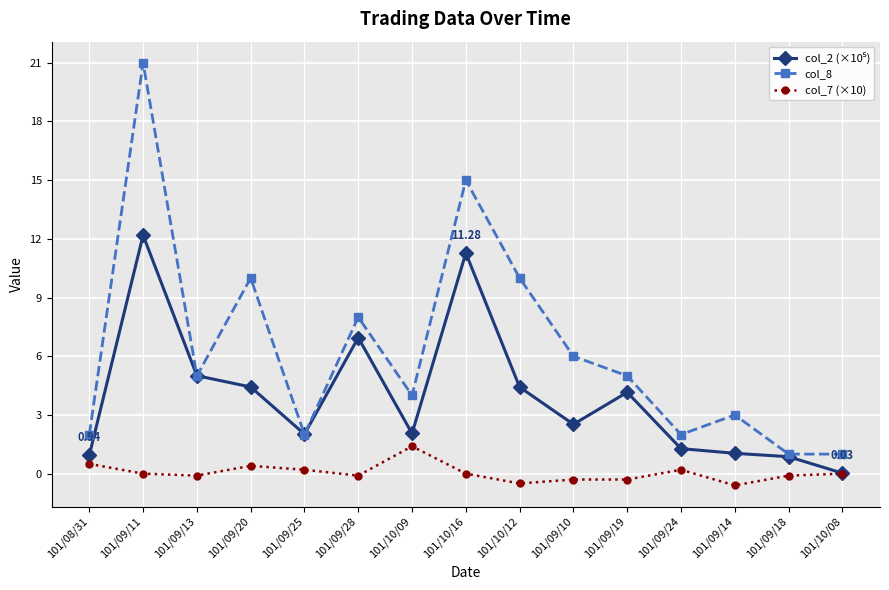

What is the label of the 5th point from the right?

101/09/19